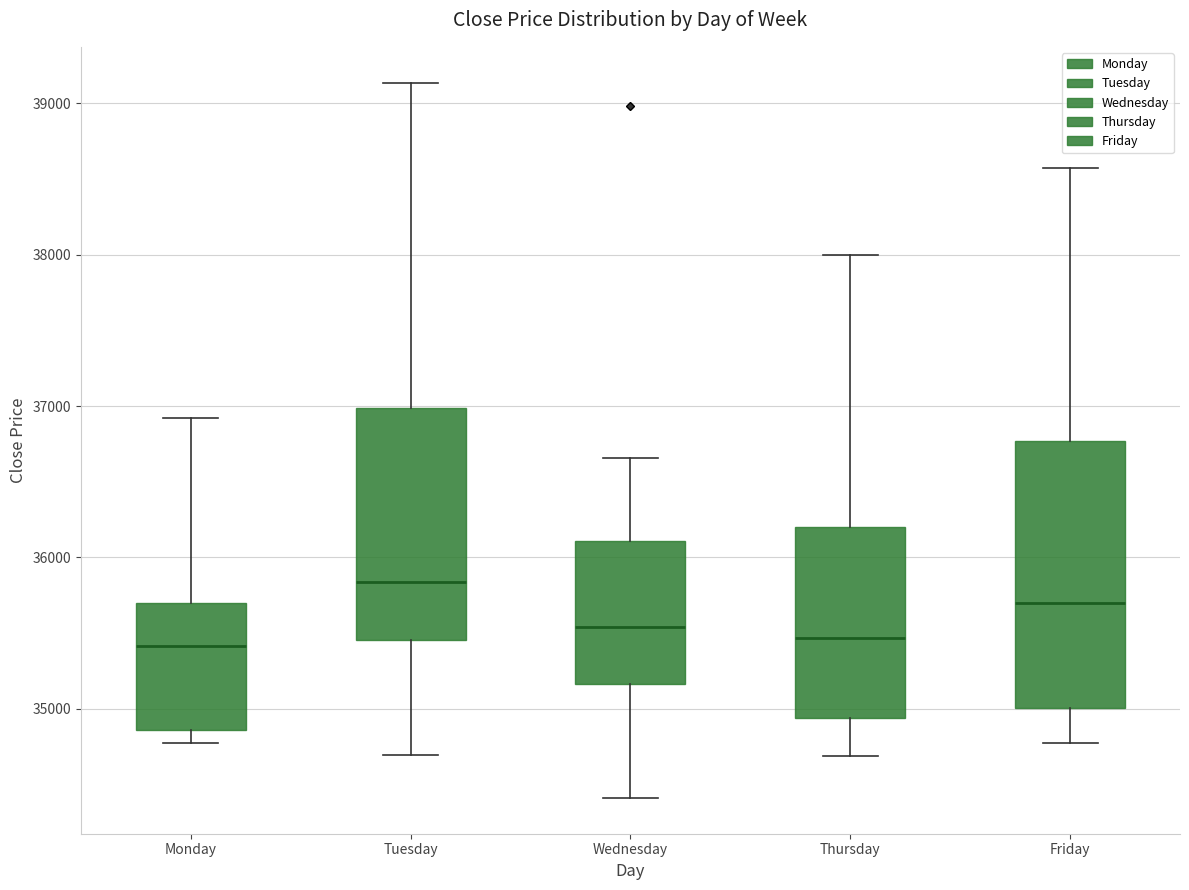

Reading left to right, transcribe this box plot: for each box, give where its median line is, the range the box spans, and where its two whiskers end, as read against the y-axis. The values are not printed on the chart, so give them approximately, as read against the axis.

Monday: median 35400, box 34900 to 35700, whiskers 34800 to 36900
Tuesday: median 35800, box 35500 to 37000, whiskers 34700 to 39100
Wednesday: median 35500, box 35200 to 36100, whiskers 34400 to 36700
Thursday: median 35500, box 34900 to 36200, whiskers 34700 to 38000
Friday: median 35700, box 35000 to 36800, whiskers 34800 to 38600